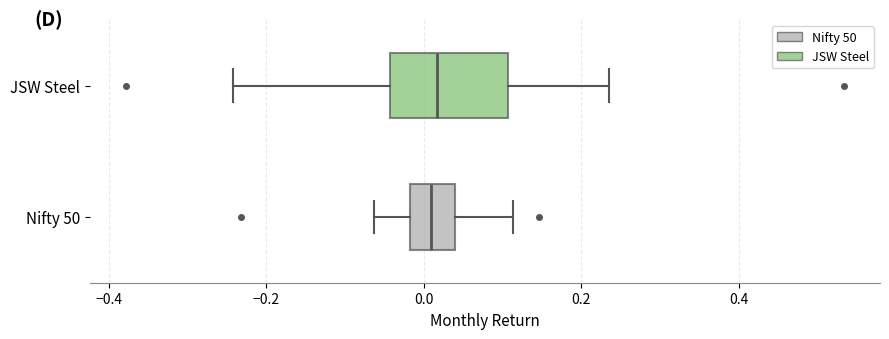

Reading bottom to top, read every box against the x-axis: the position of its median line, the range the box covers, and the ends of its whiskers. The values are not printed on the chart, so give them approximately, as read against the axis.

Nifty 50: median 0.00, box -0.02 to 0.04, whiskers -0.06 to 0.12
JSW Steel: median 0.02, box -0.04 to 0.10, whiskers -0.24 to 0.24